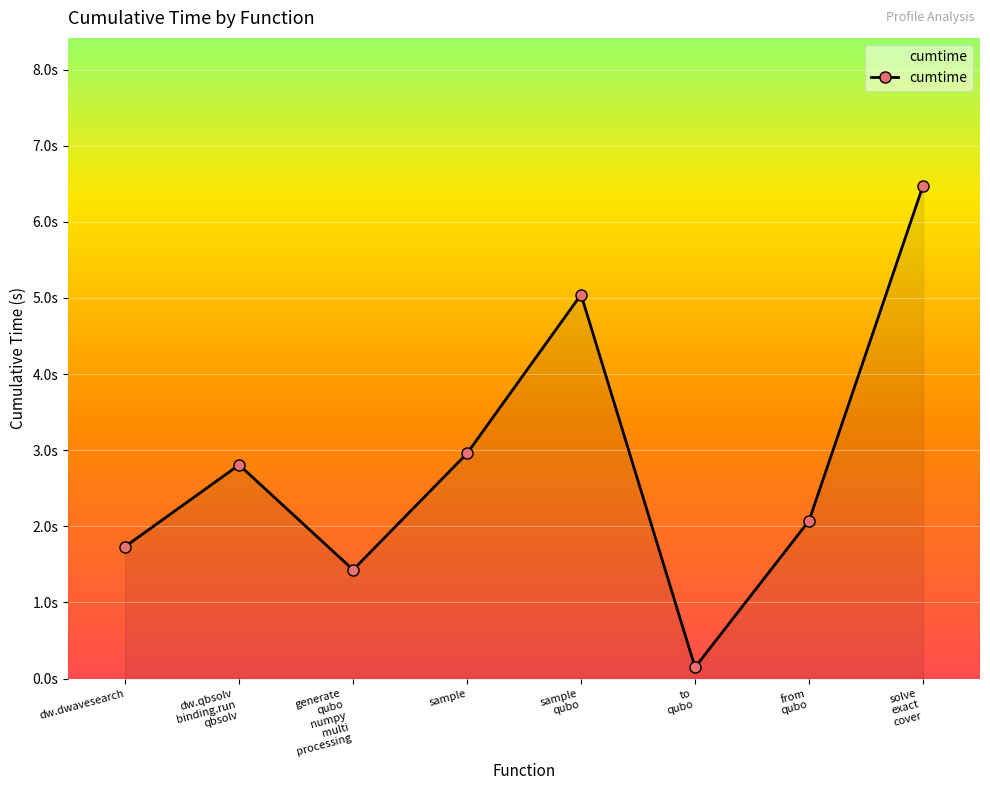

Does the chart have visible grid lines?

Yes